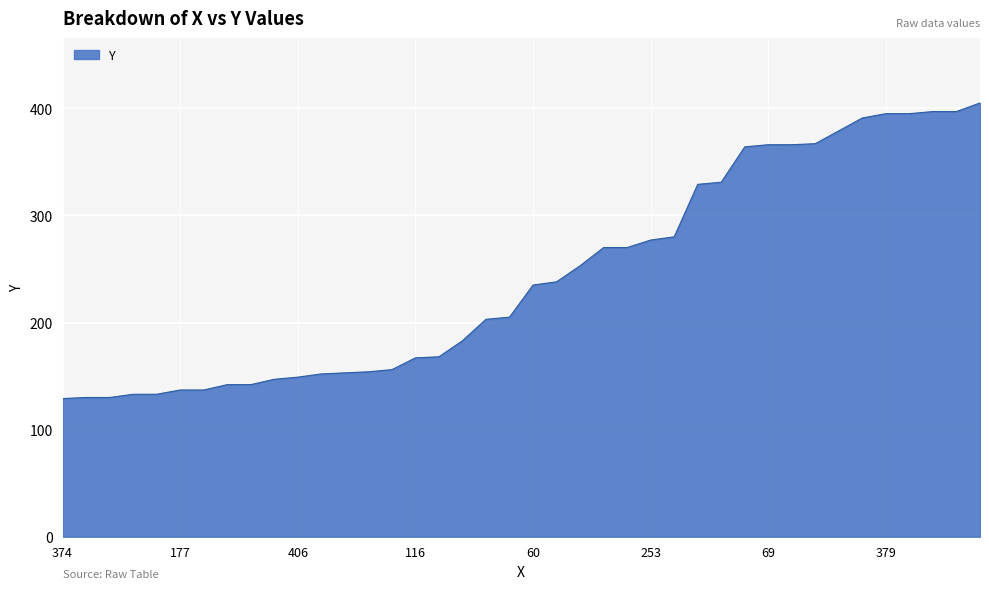

What is the minimum value shown in the chart?

129